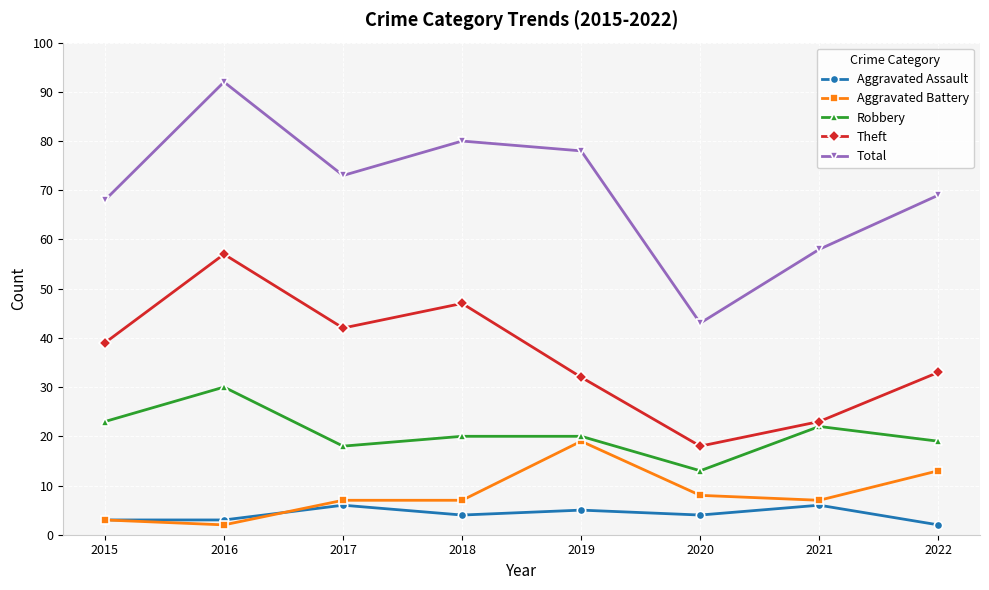

Which series has the widest spread of values?

Total